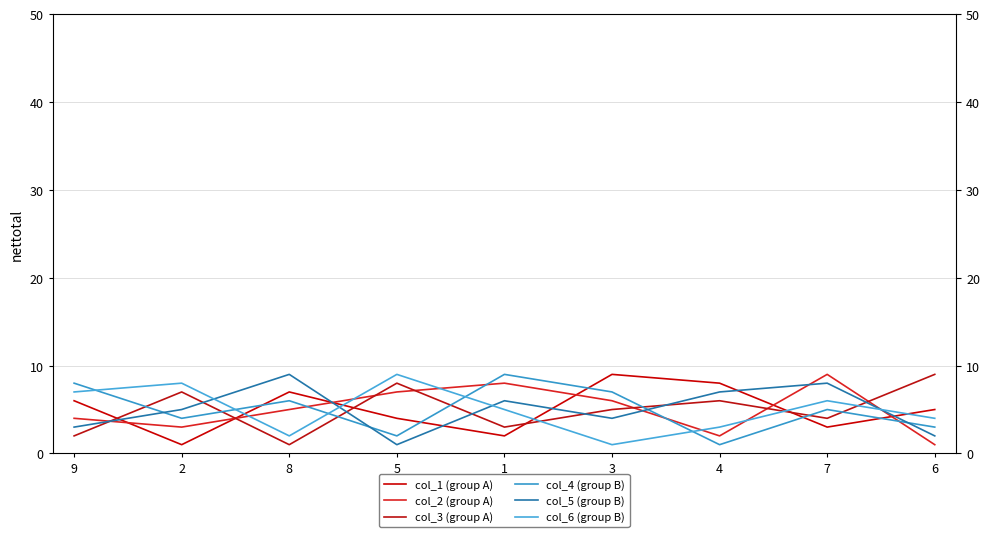

How many data points in col_5 (group B) are above 5?

4